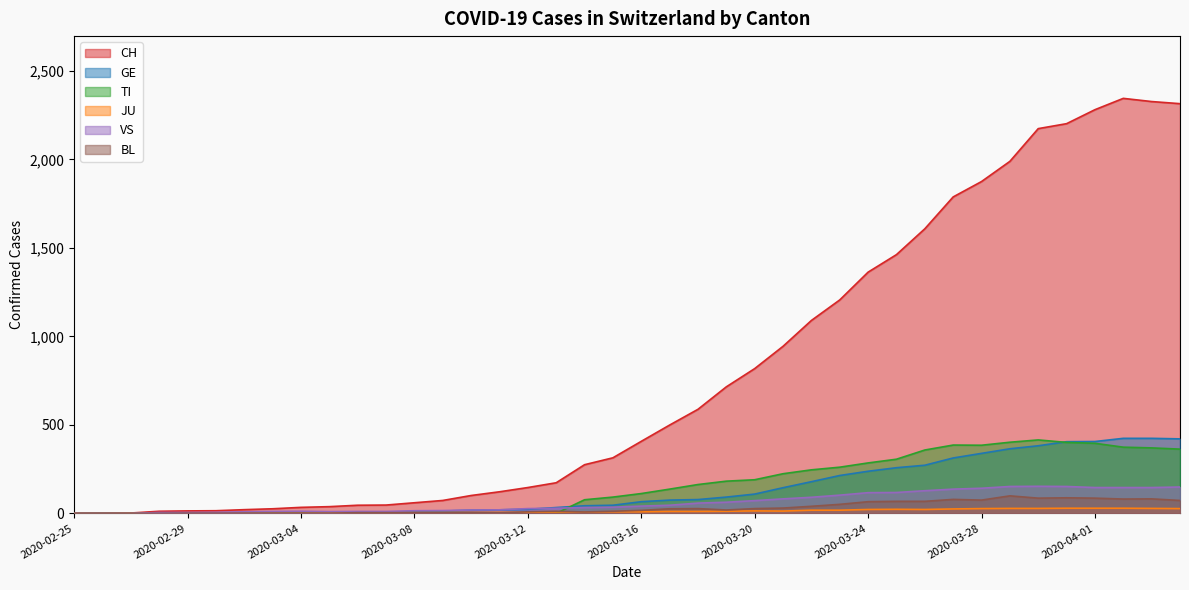

Which series has the largest total across all categories?

CH